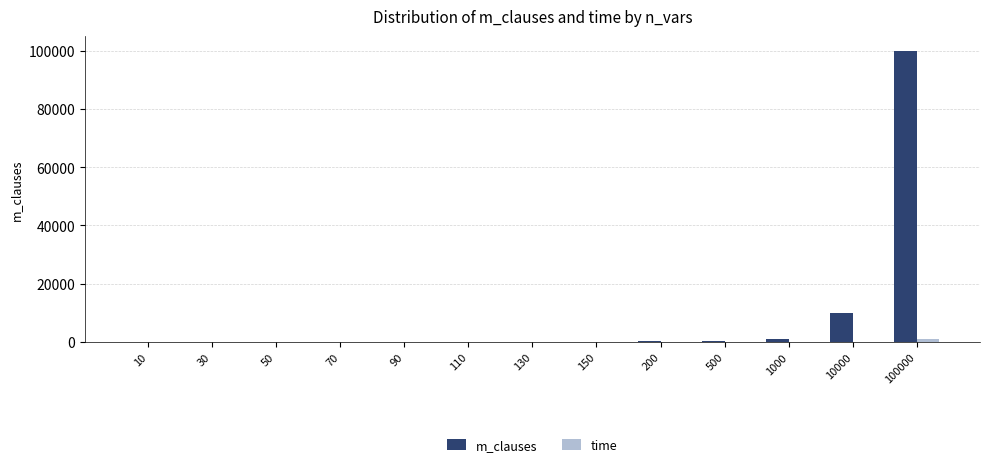

Which category has the highest value across all series?

100000